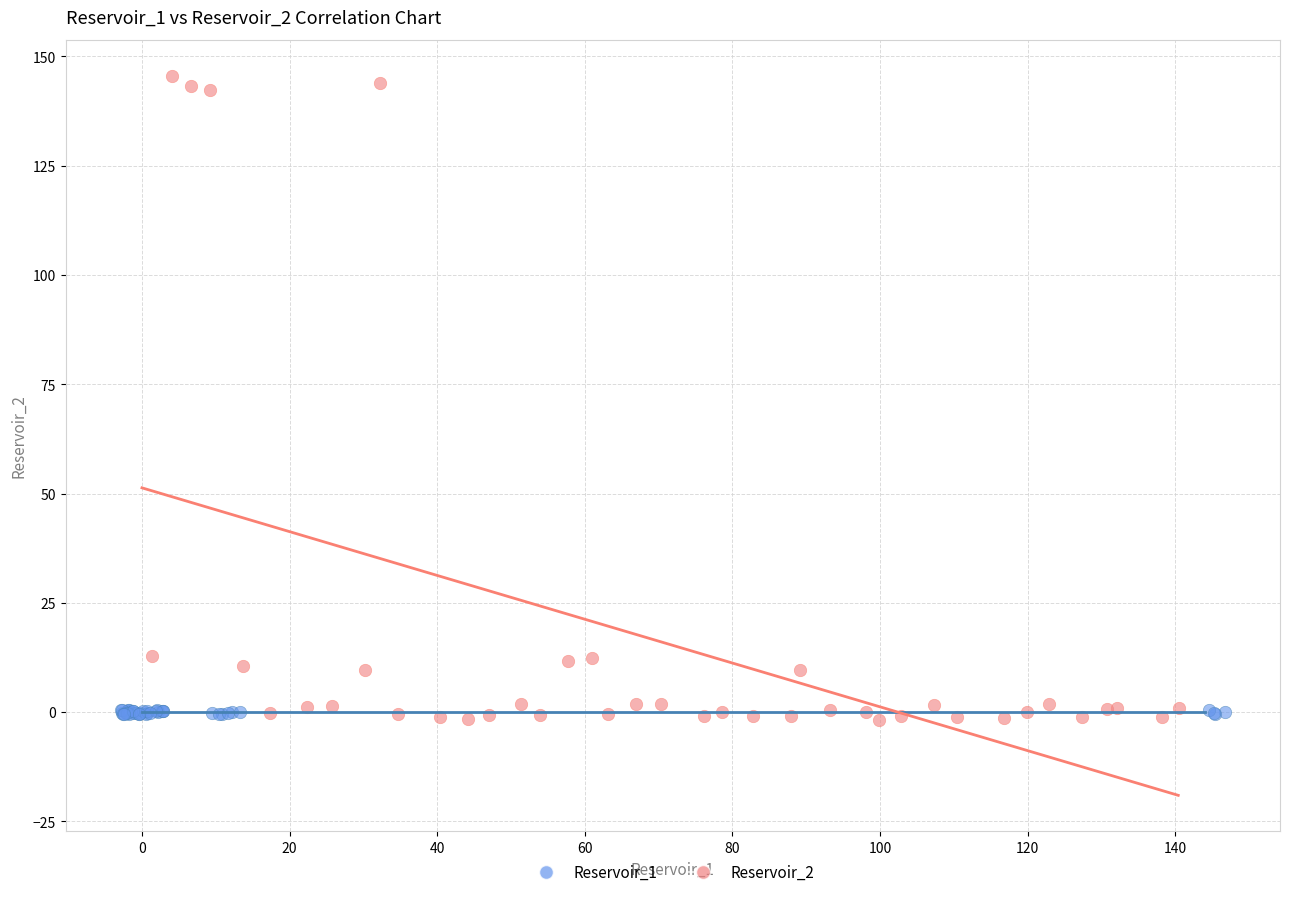

Which series reaches the maximum Y coordinate?

Reservoir_2